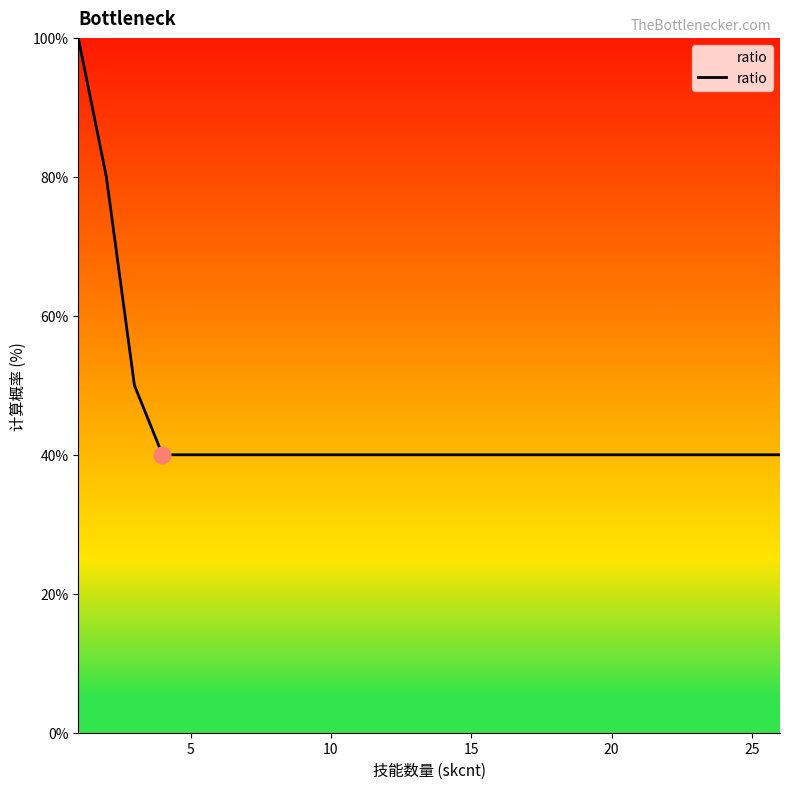

What is the greatest value displayed?

100